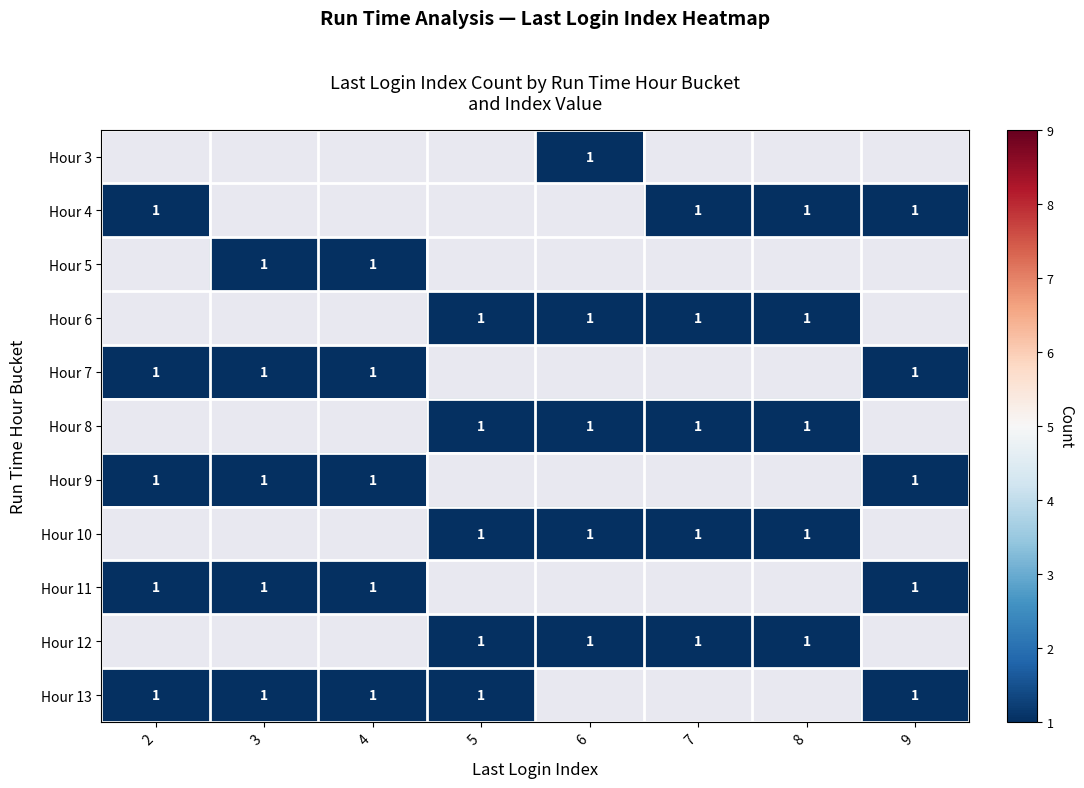

How many series are shown in this chart?

11